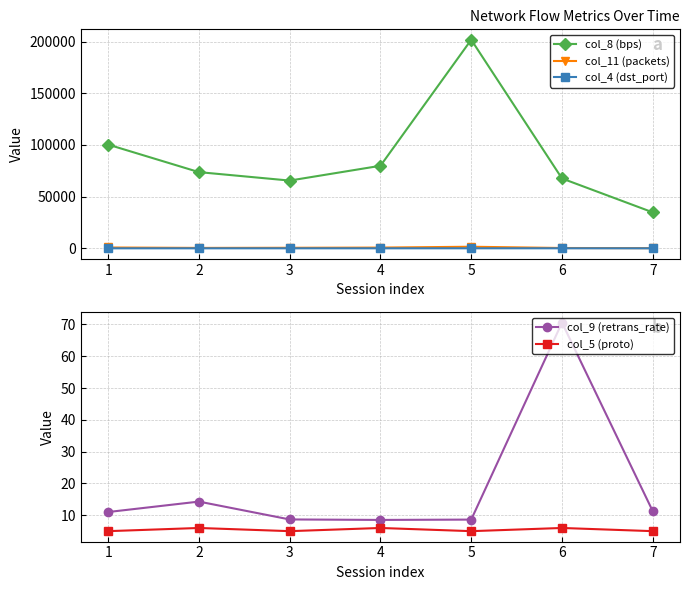

Reading left to right, what are all the values shown in this chart?

col_8 (bps): 100352.0	73729.0	65557.0	79879.0	201756.0	67589.0	34819.0
col_11 (packets): 837.0	439.0	563.0	741.0	1562.0	345.0	196.0
col_4 (dst_port): 36.5	34.1	45.4	41.2	57.1	58.2	35.9
col_9 (retrans_rate): 11.0	14.3	8.7	8.5	8.6	70.6	11.3
col_5 (proto): 5.0	6.0	5.0	6.0	5.0	6.0	5.0